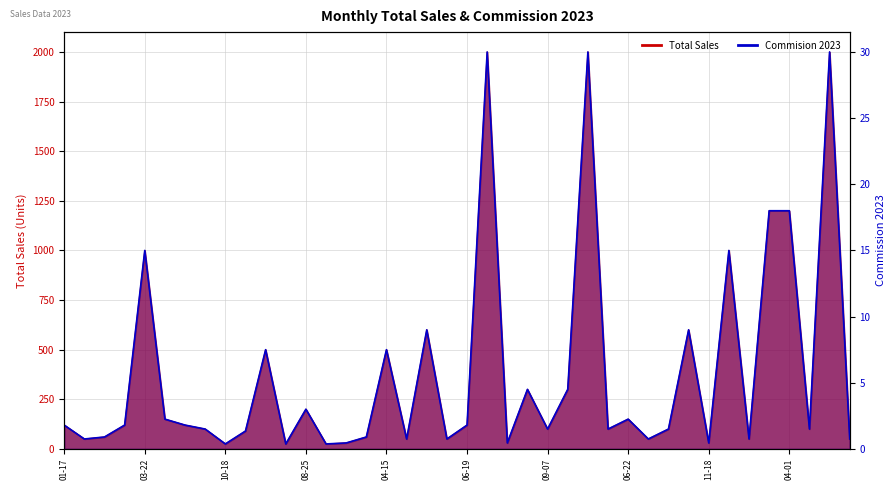

What is the sum of the Total Sales values at 2023-12-13 and 2023-11-08?

720.0